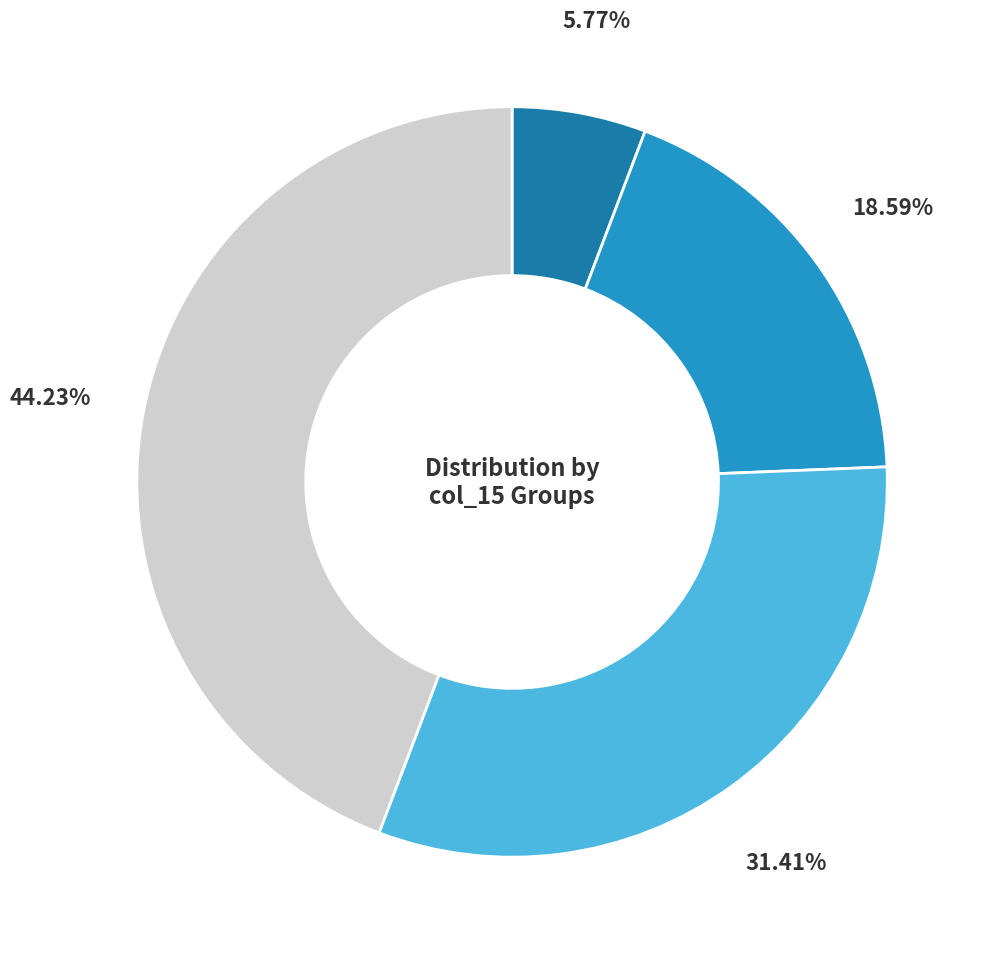

Does any single category account for the majority?

No